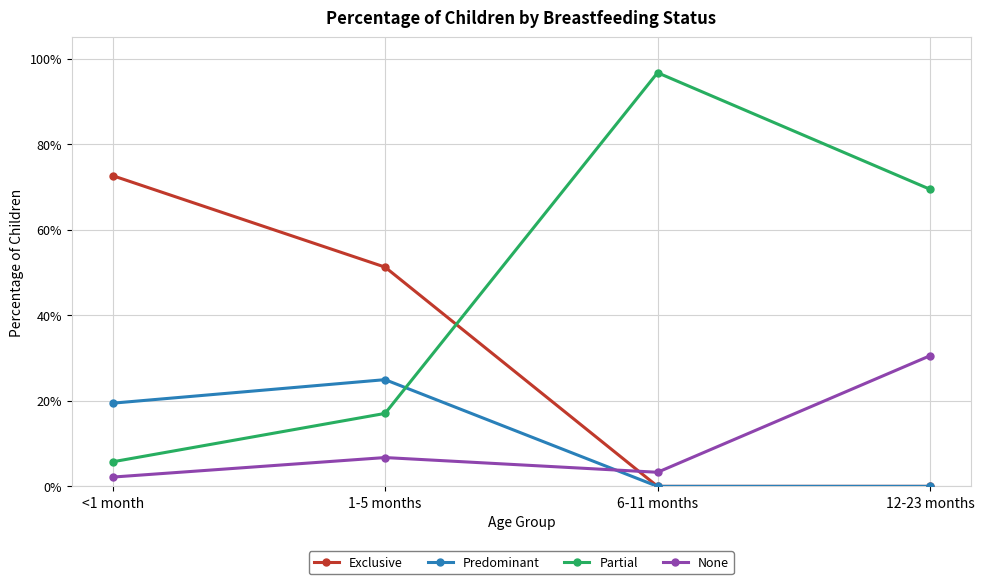

In None, how many points are higher than both neighbors (excluding endpoints)?

1